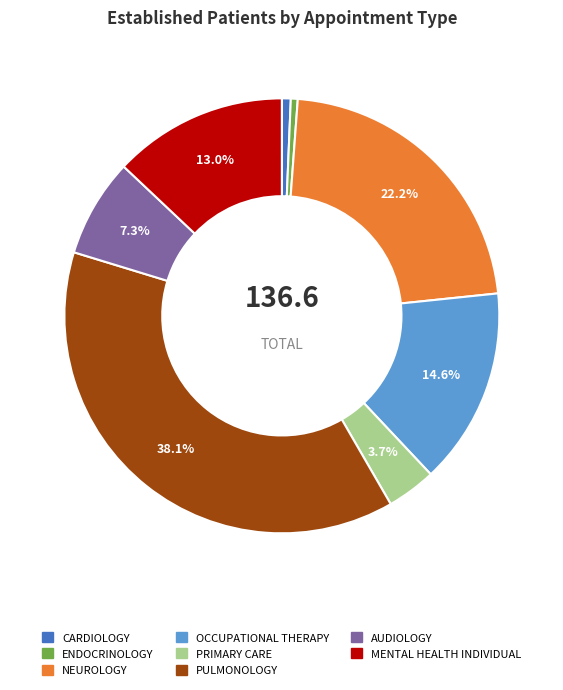

Is there any slice that represents more than half of the pie?

No